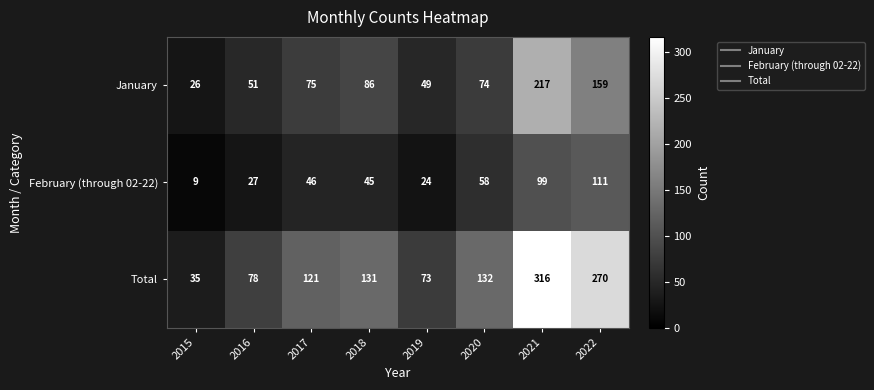

What is the total value across all series at 2016?

156